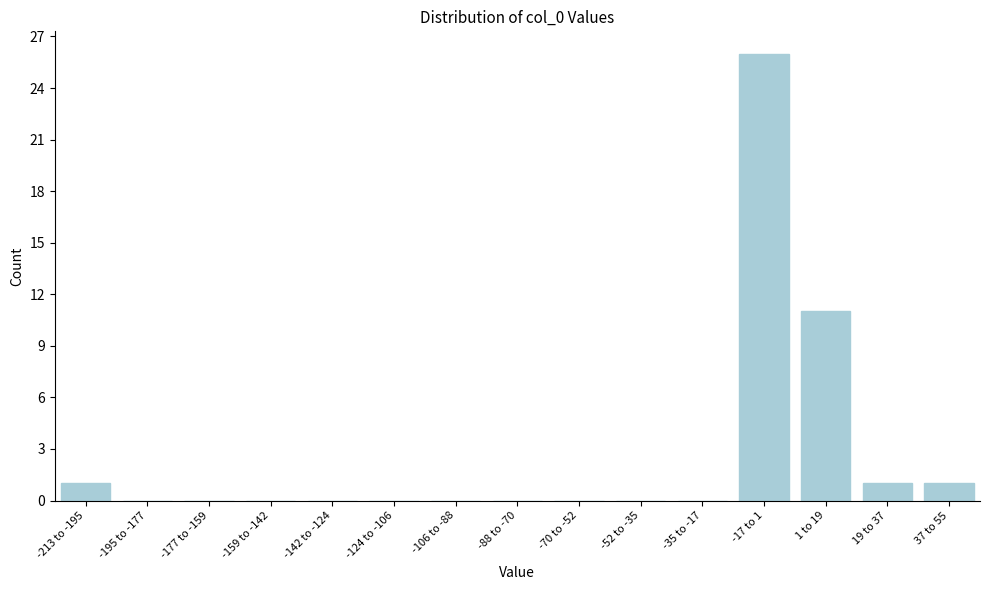

Reading left to right, what are all the values shown in this chart?

-213 to -195=1	-195 to -177=0	-177 to -159=0	-159 to -142=0	-142 to -124=0	-124 to -106=0	-106 to -88=0	-88 to -70=0	-70 to -52=0	-52 to -35=0	-35 to -17=0	-17 to 1=26	1 to 19=11	19 to 37=1	37 to 55=1